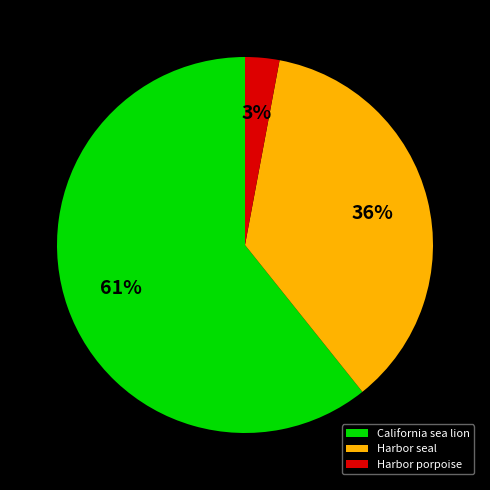

Which has a higher value, Harbor porpoise or Harbor seal?

Harbor seal